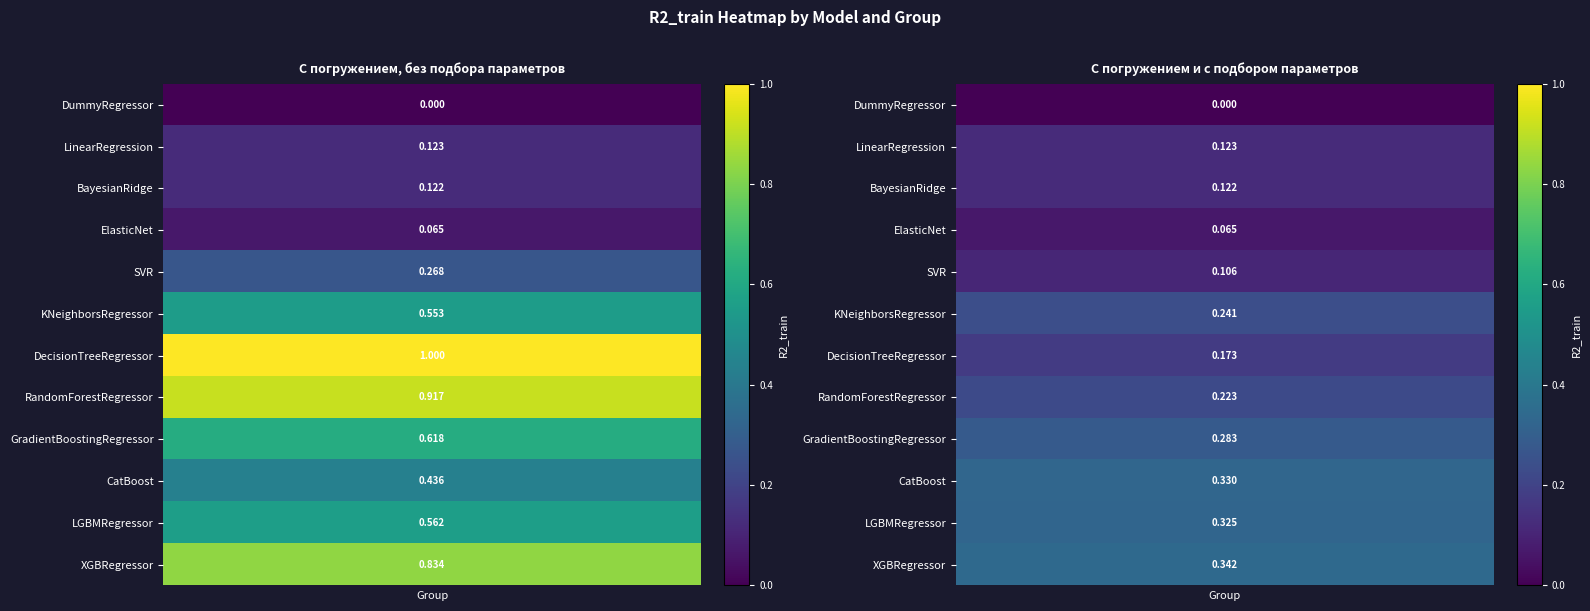

How many values in the С погружением и с подбором параметров series exceed 0?

11